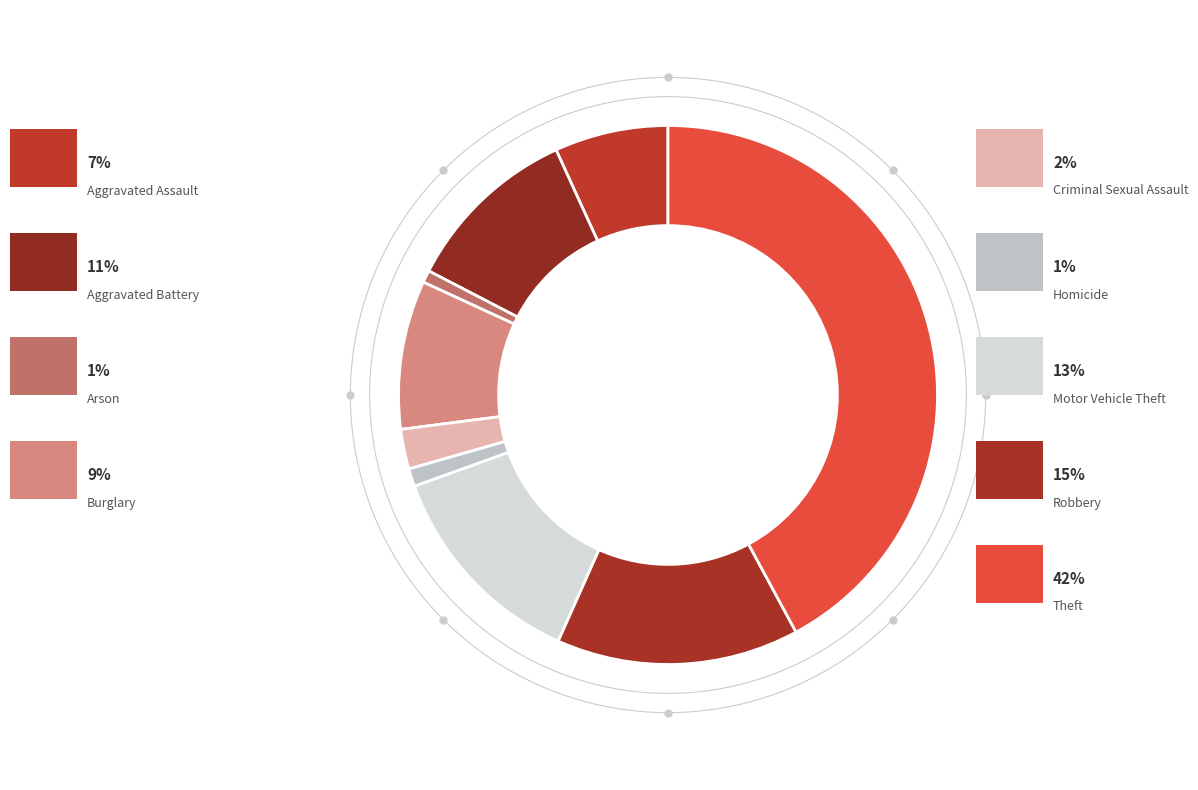

Which category has the biggest portion of the pie?

Theft